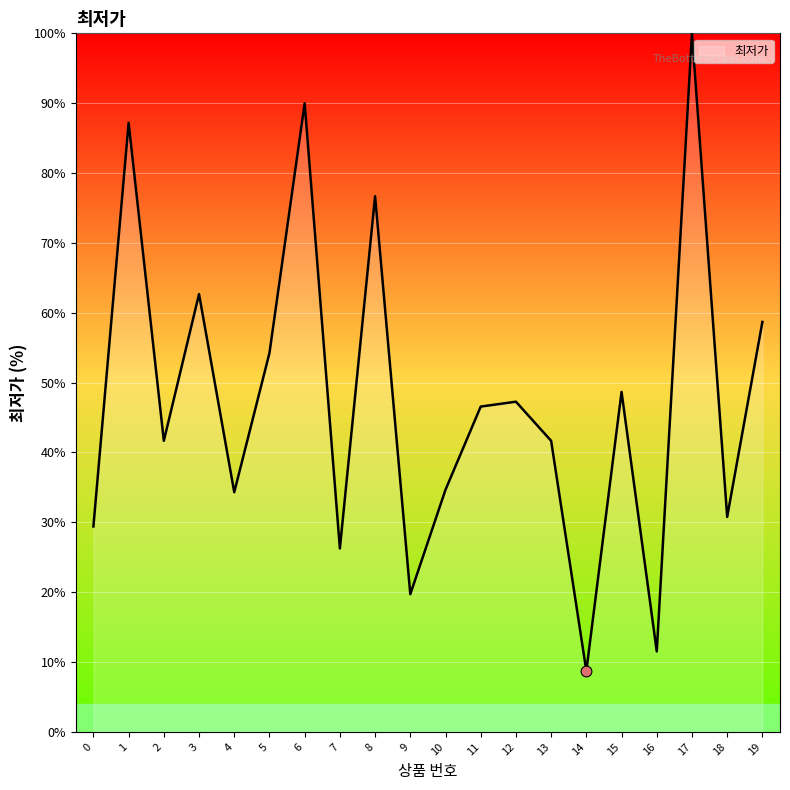

What is the ratio of the value at 8 to the value at 5?

1.4